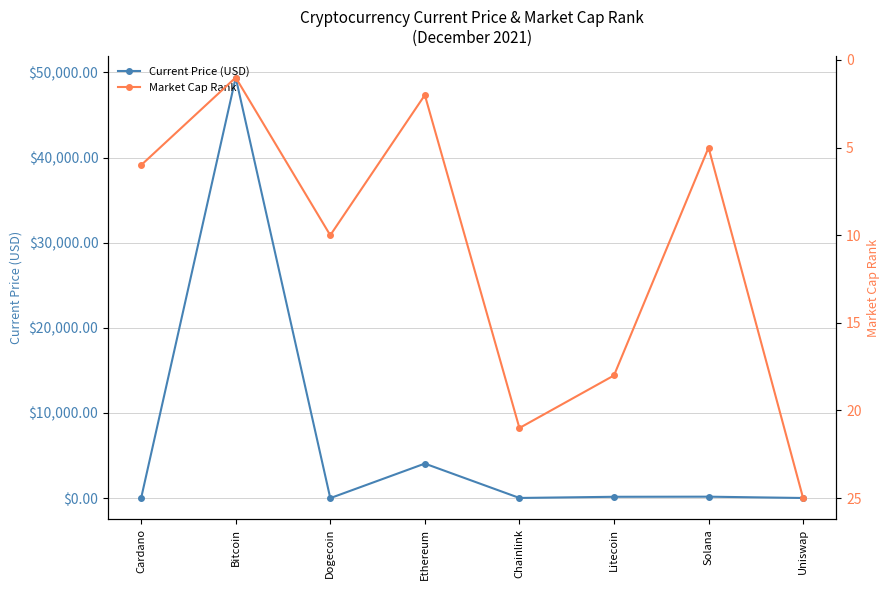

Where is the first local maximum for Market Cap Rank?

Dogecoin